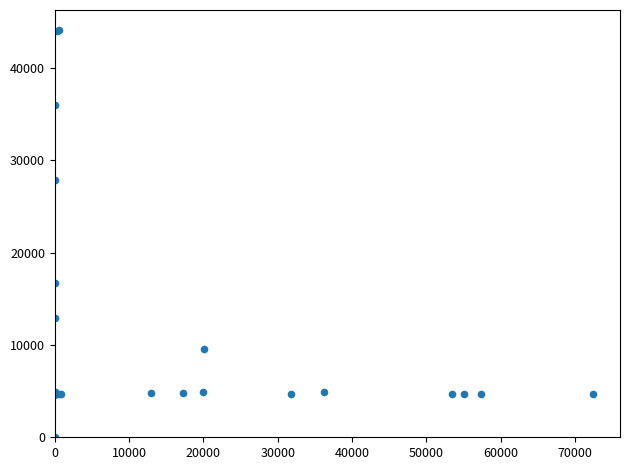

What Y value in the scatter plot is closest to 22050?

16734